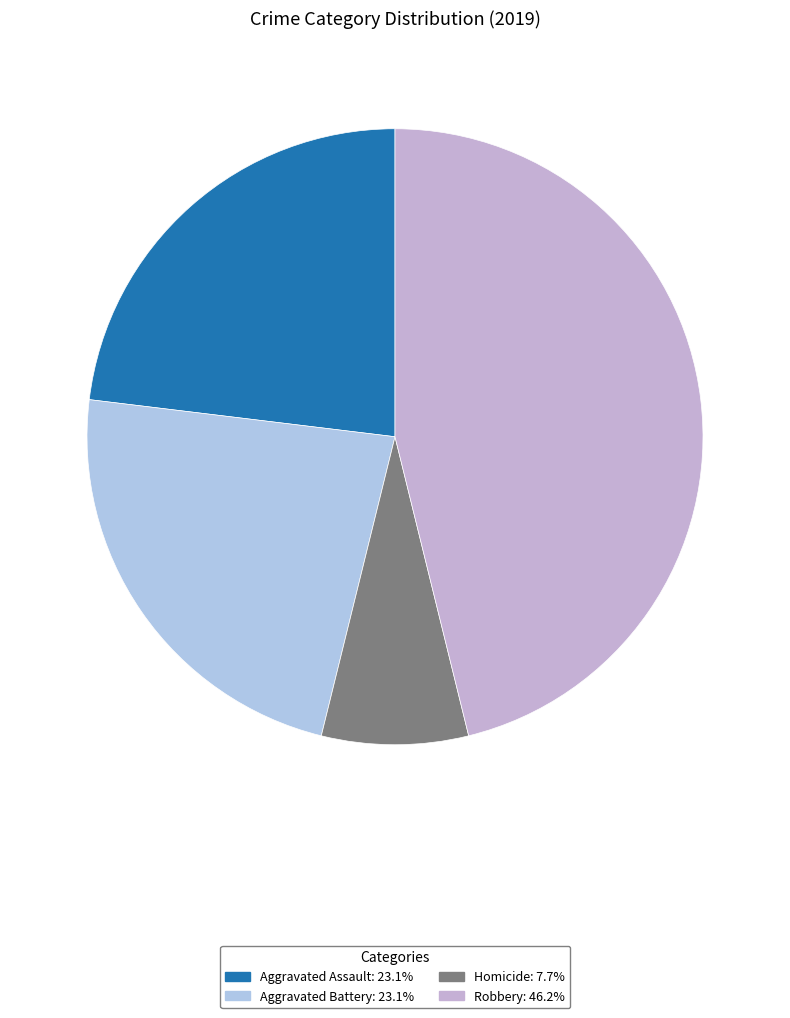

Does any single category account for the majority?

No